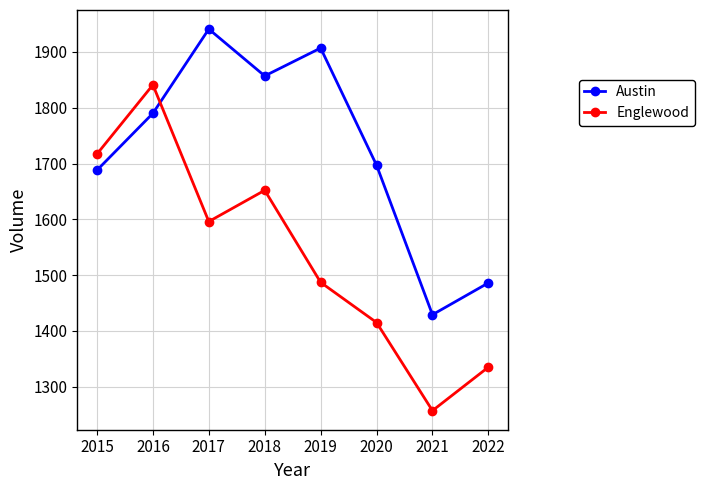

Is this an area chart (filled region under the line)?

No